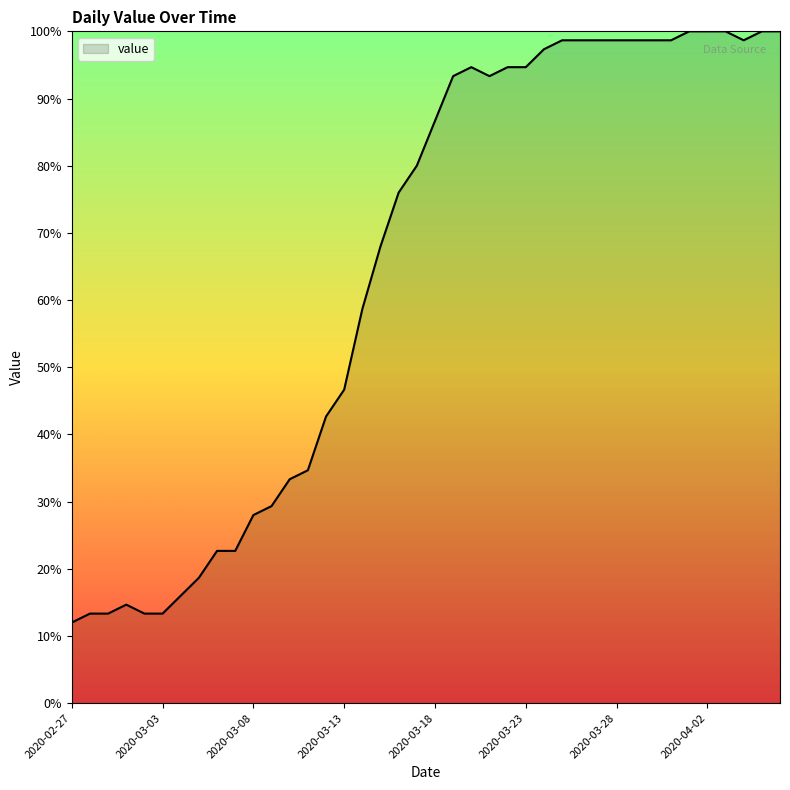

What is the maximum value shown in the chart?

100.0